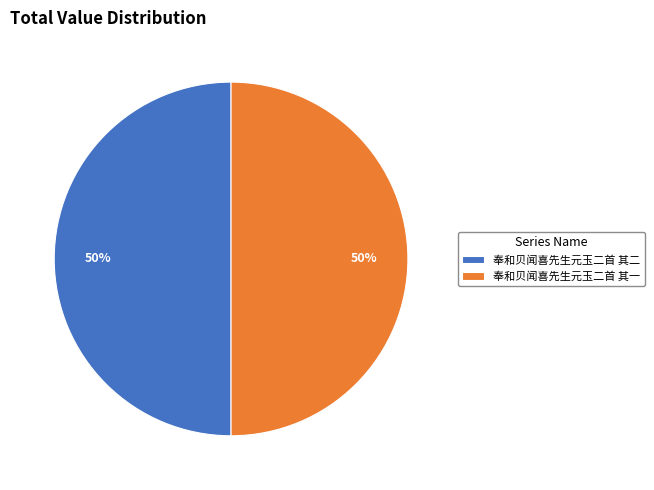

How many segments does this pie chart have?

2